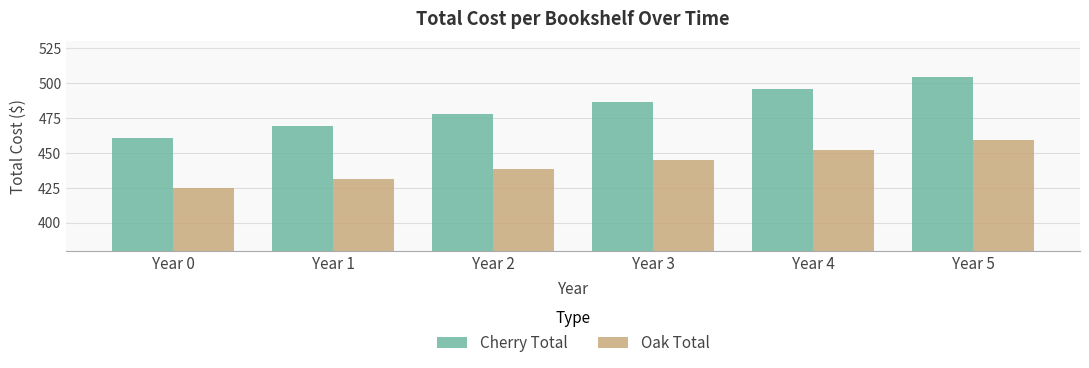

What is the value of the Cherry Total bar at the 2nd from the left?

469.4